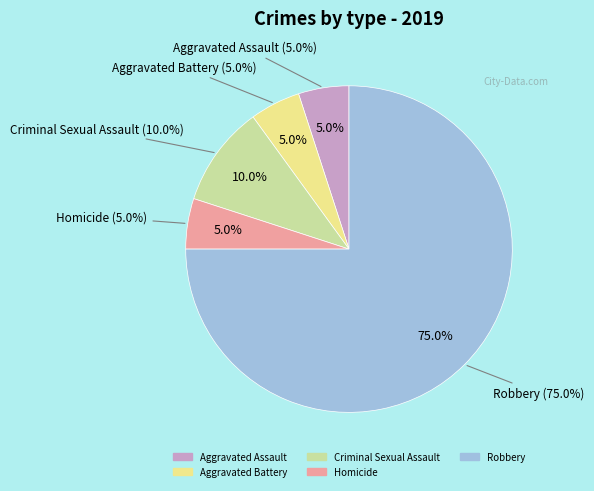

The Criminal Sexual Assault slice represents 10% of the pie. True or false?

True